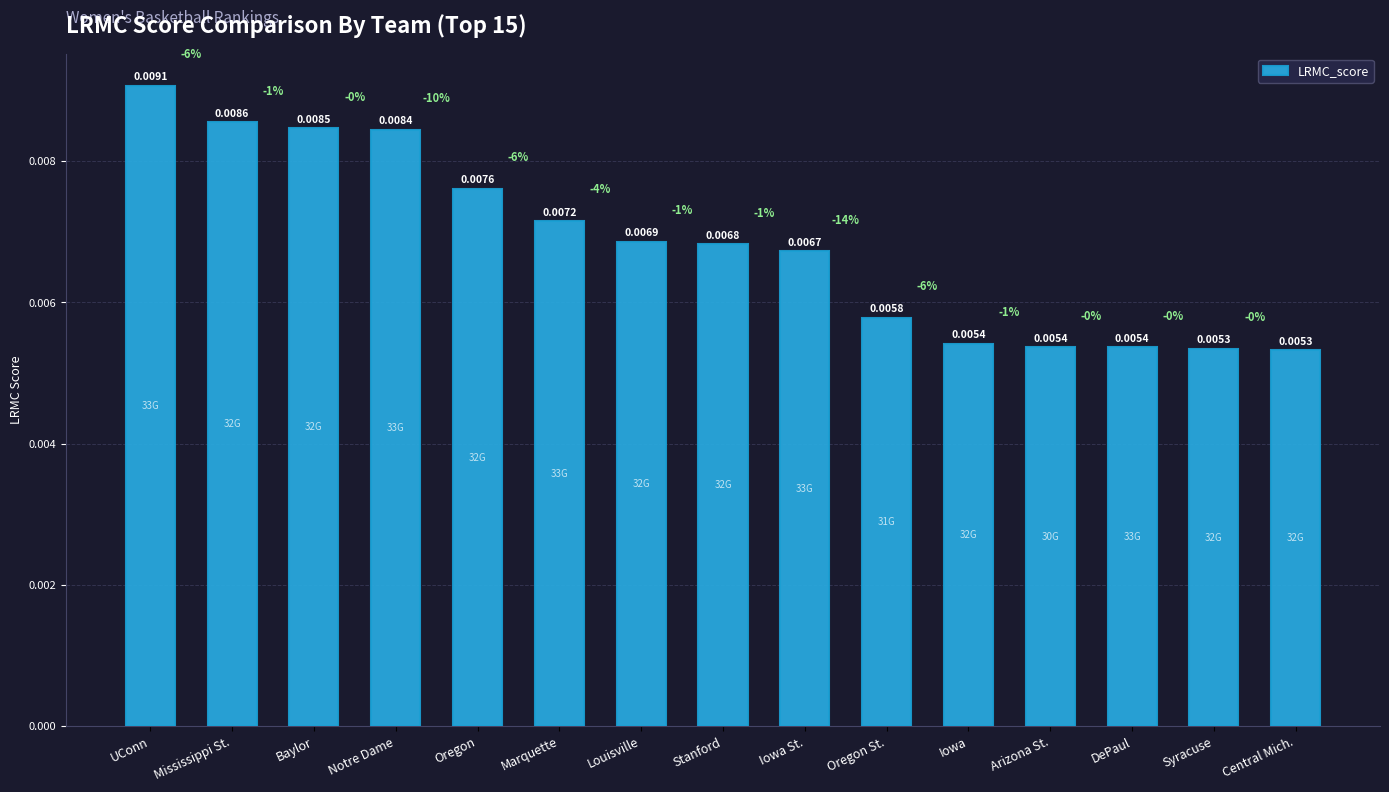

Count the values in the range 0 to 1.

15